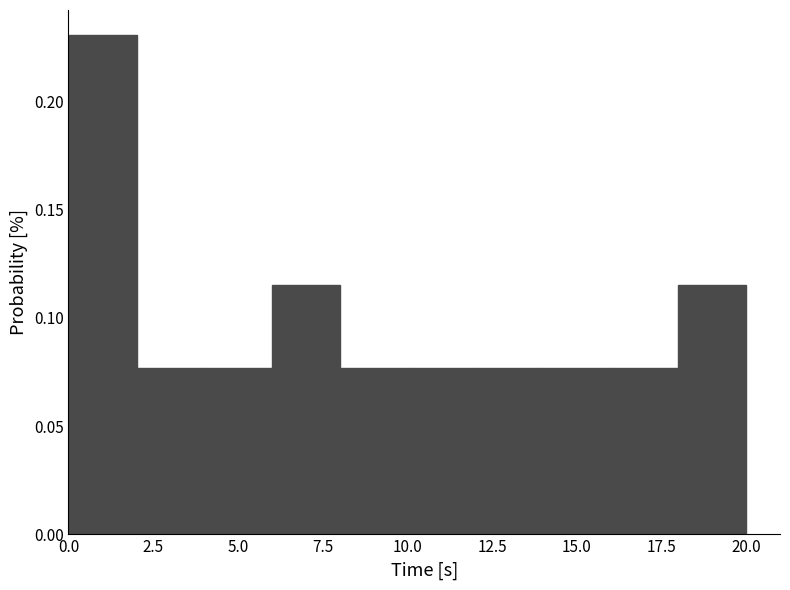

Read against the x-axis, roughly where is the centre of the tallest bar?

1.0